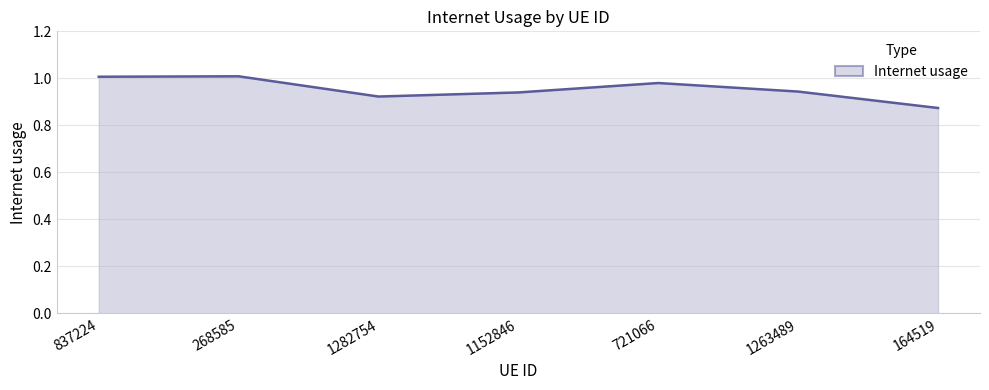

Which category has the lowest value across all series?

164519